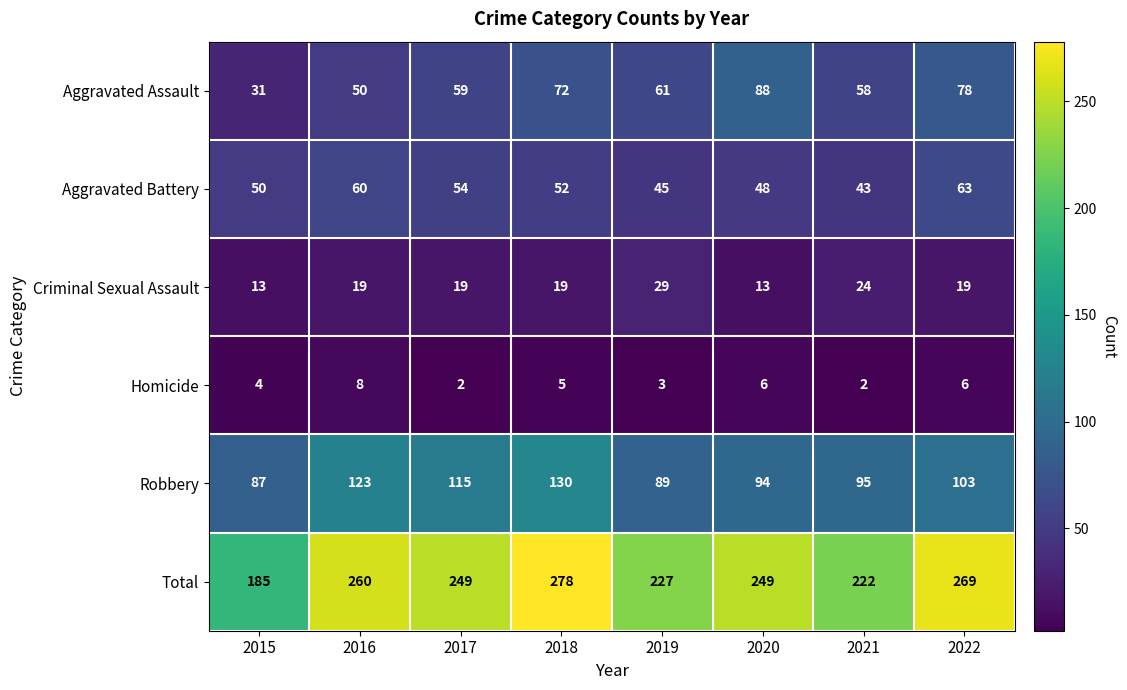

At which label does Total first exceed 249?

2016